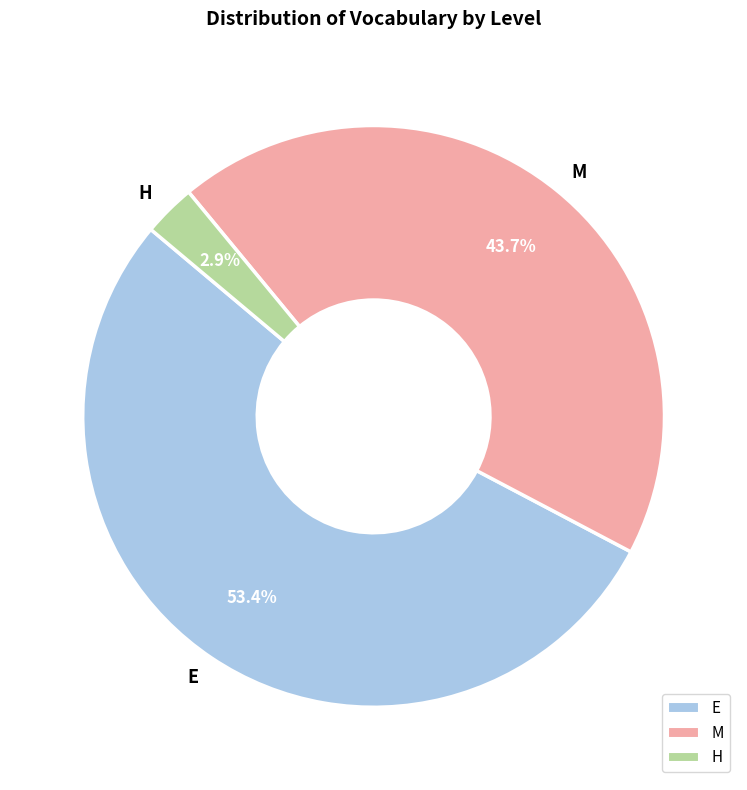

To the nearest percent, what percentage of the pie is E?

53%